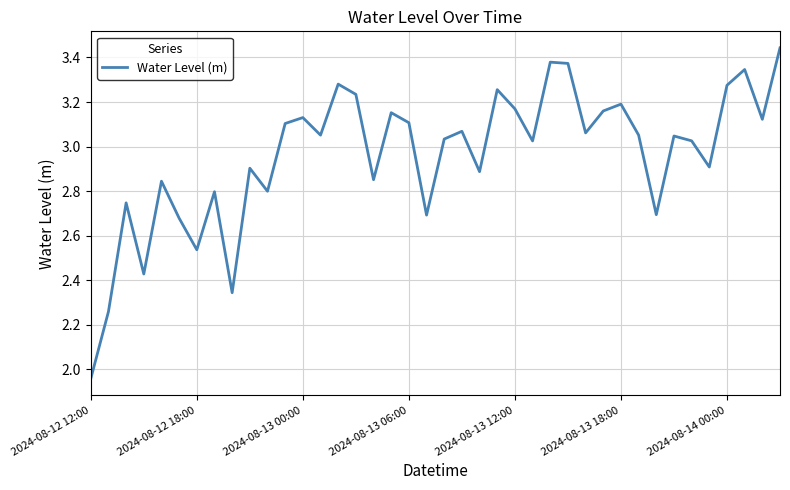

True or false: there are more than 2 points higher than both neighbors.

True